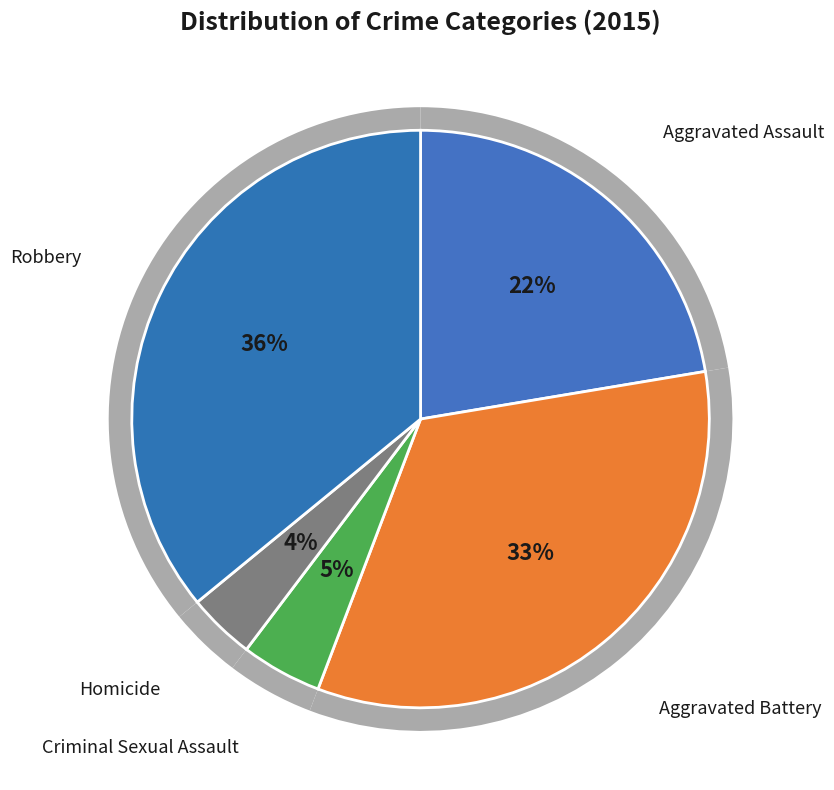

Rank the categories by value from highest to lowest.

Robbery, Aggravated Battery, Aggravated Assault, Criminal Sexual Assault, Homicide